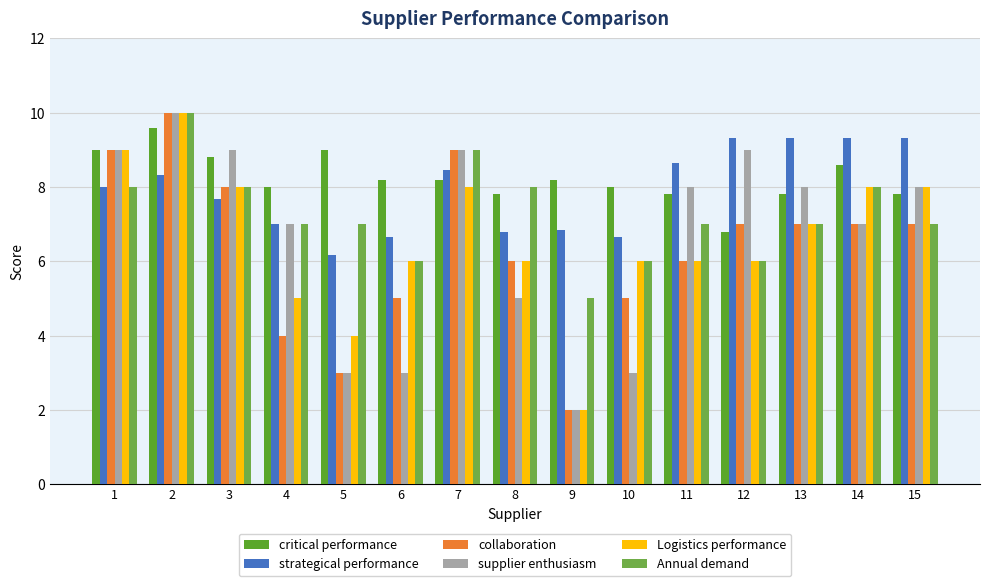

At which label does supplier enthusiasm first exceed 8?

1